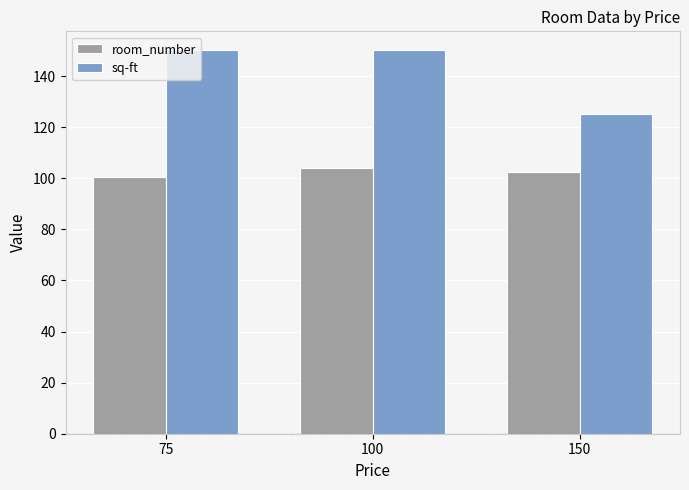

List the series in order of their overall mean, highest first.

sq-ft, room_number